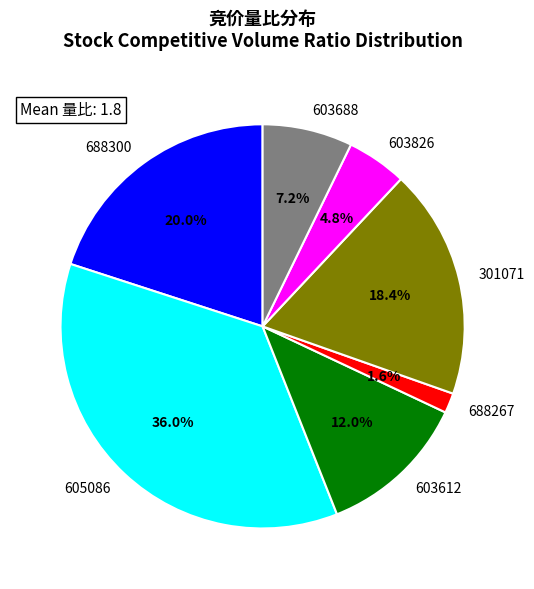

Count the number of slices in the pie.

7